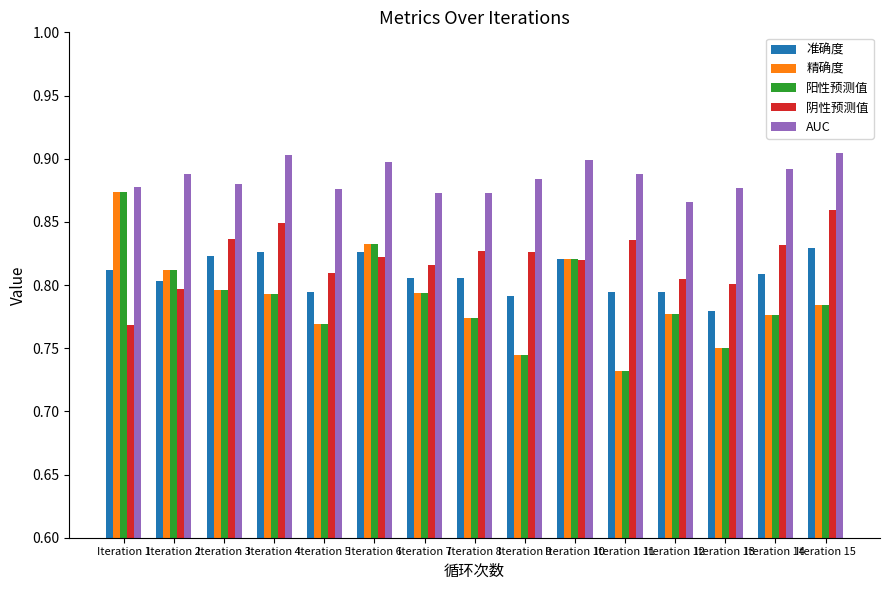

What is the total value across all series at Iteration 15?

4.2